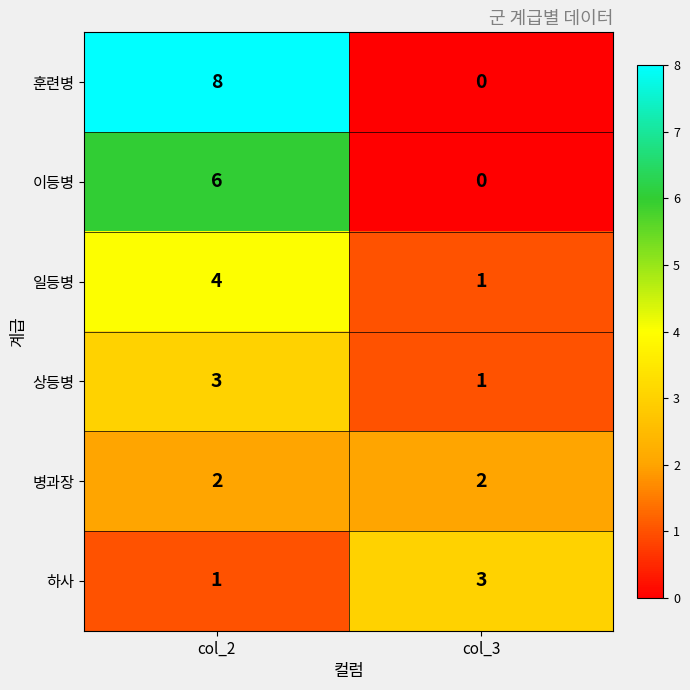

What is the sum of the 일등병 values at col_3 and col_2?

5